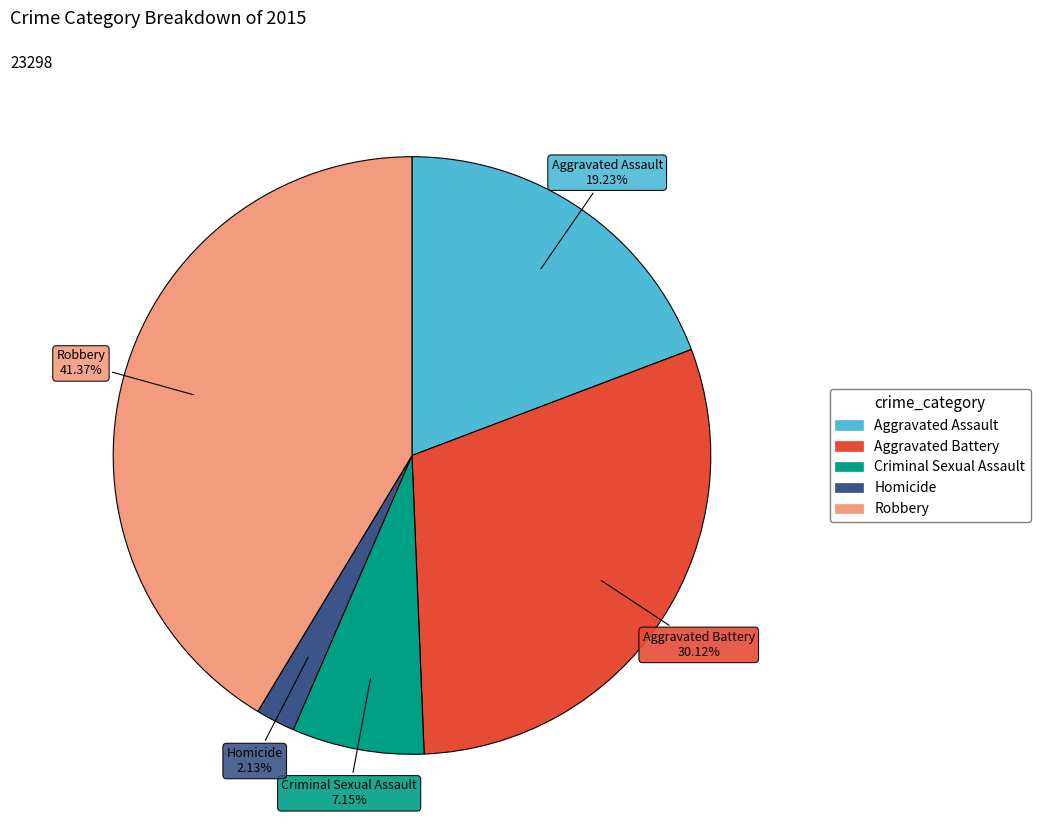

Do Homicide and Aggravated Assault together represent more than half of the pie?

No